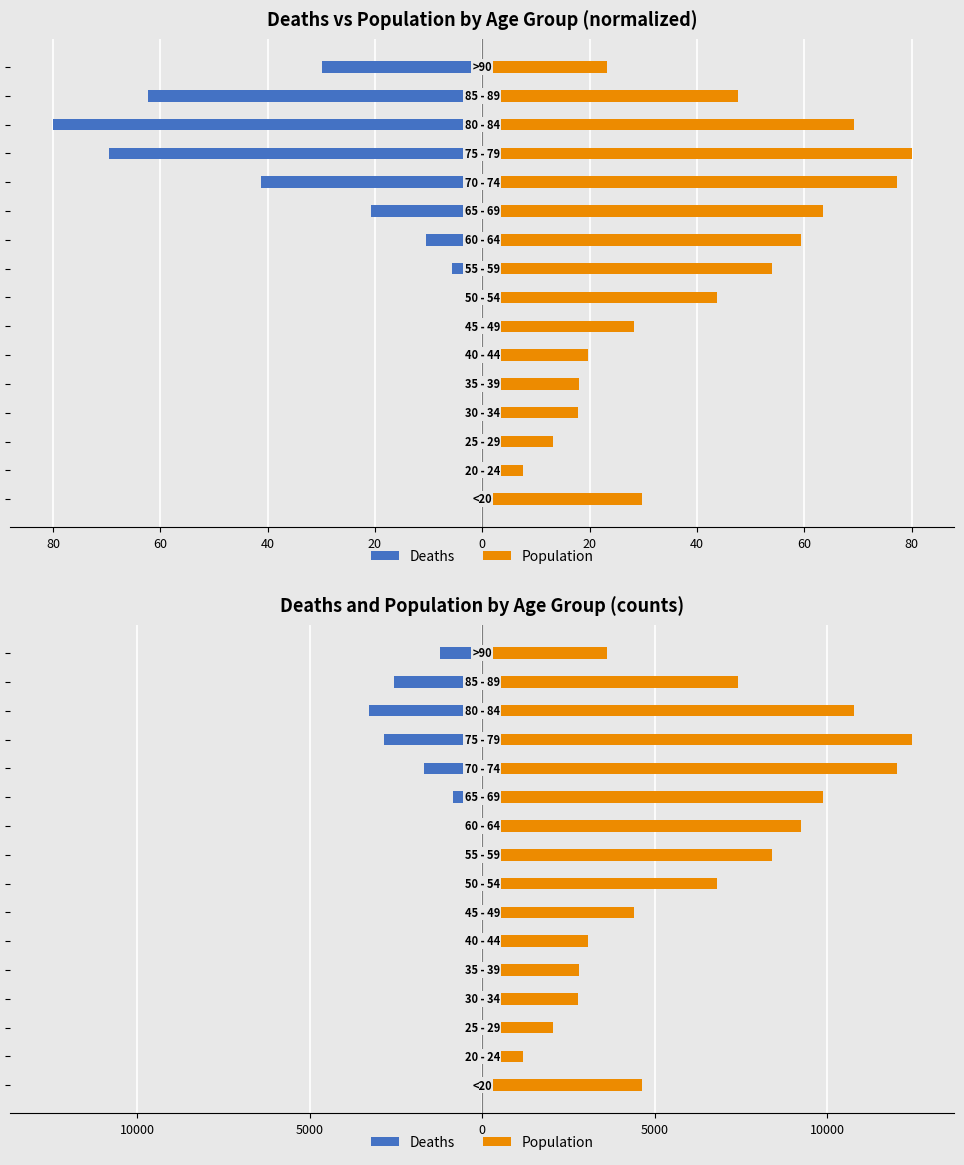

The value of Population at 100 is 6073. True or false?

False